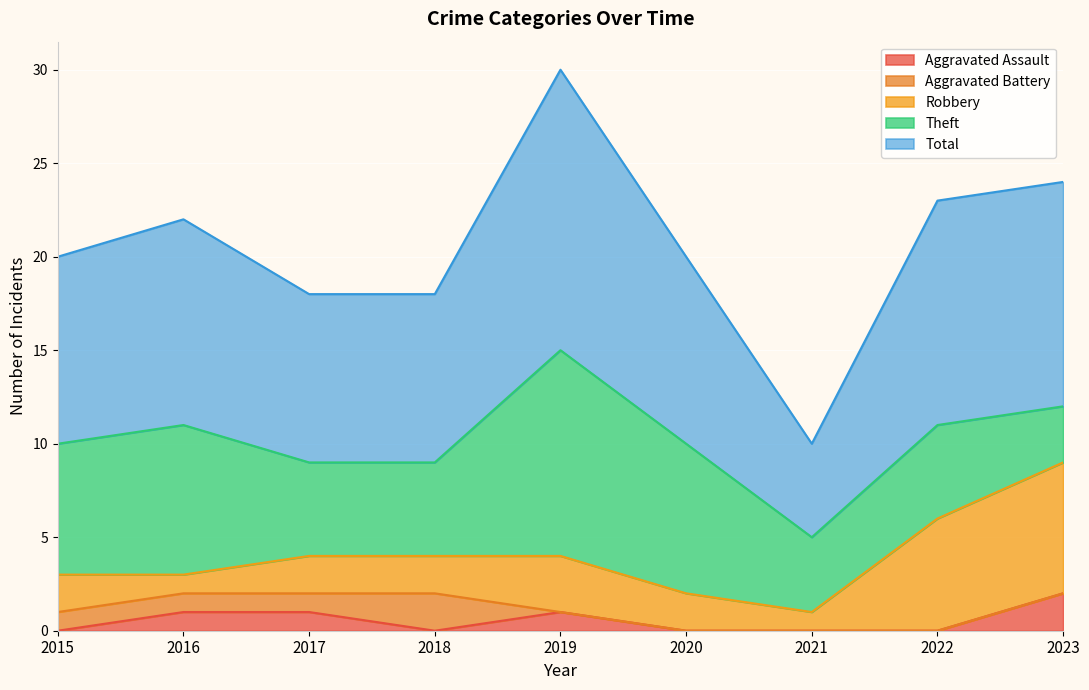

What is the value of the Robbery point at the 7th from the left?

1